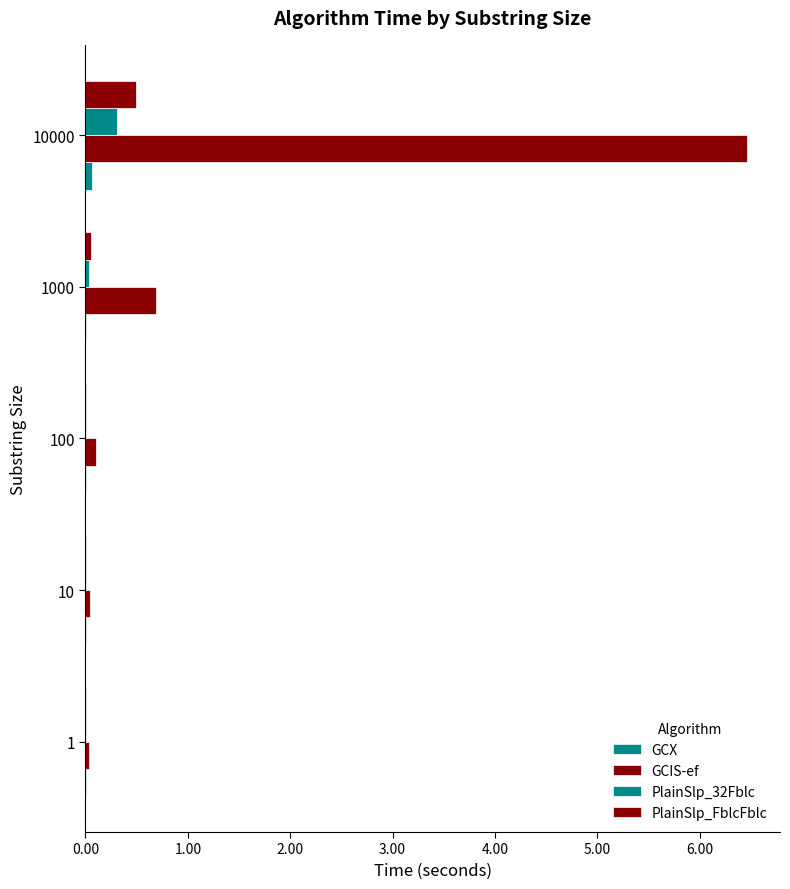

What is the greatest value displayed?

6.5